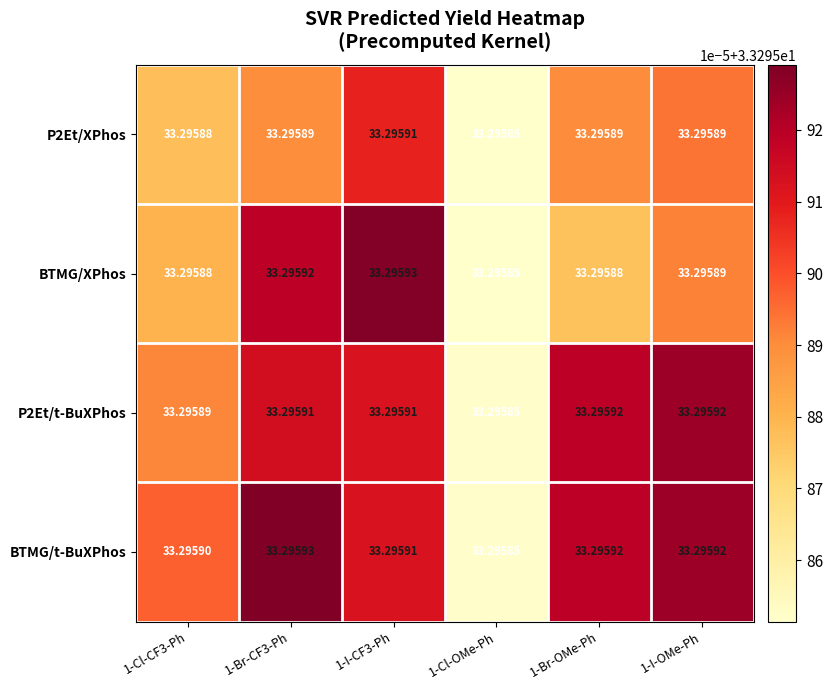

Is the value of P2Et/XPhos at 1-Cl-CF3-Ph greater than the value of P2Et/t-BuXPhos at 1-I-OMe-Ph?

No